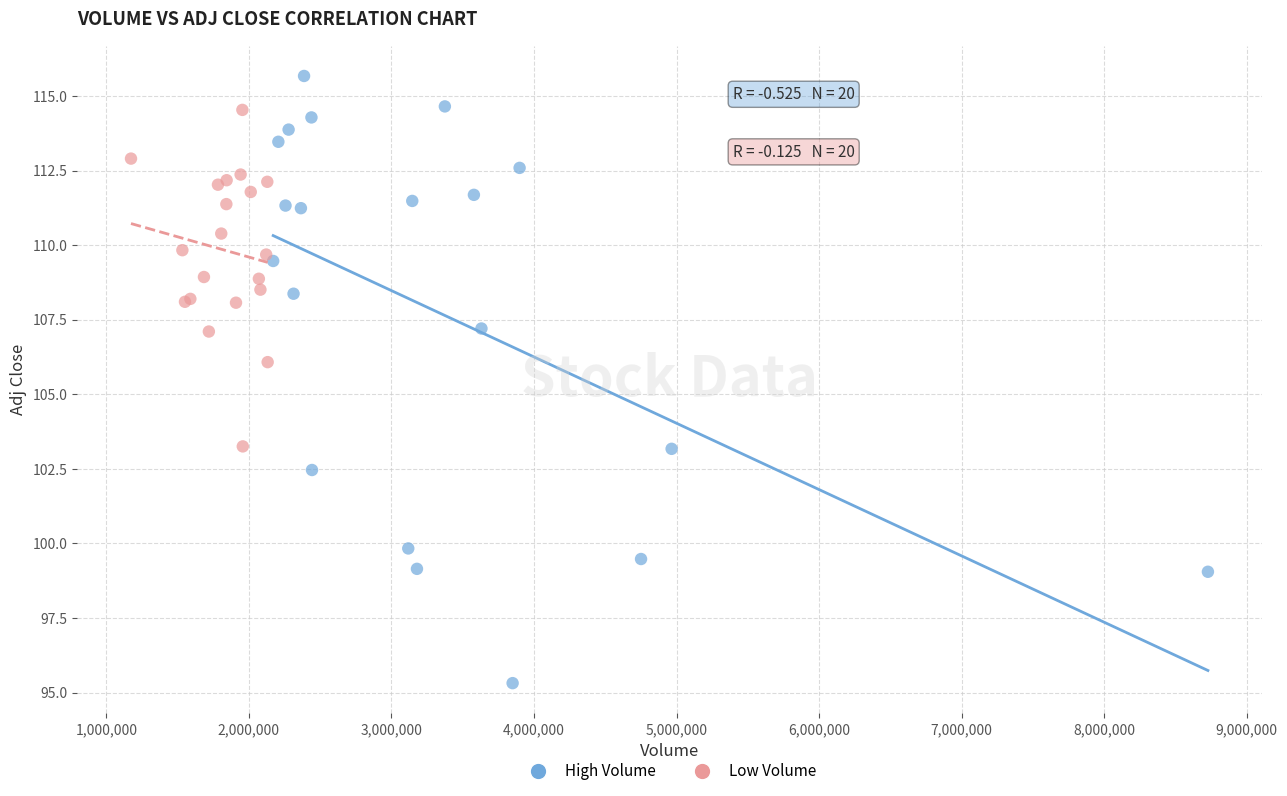

Which series contains the lowest Y value?

High Volume